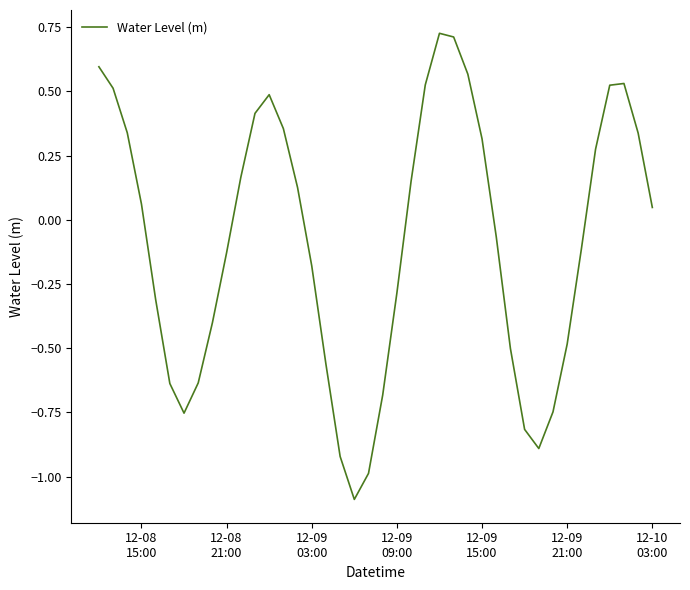

What is the difference between the maximum and minimum values?

1.8